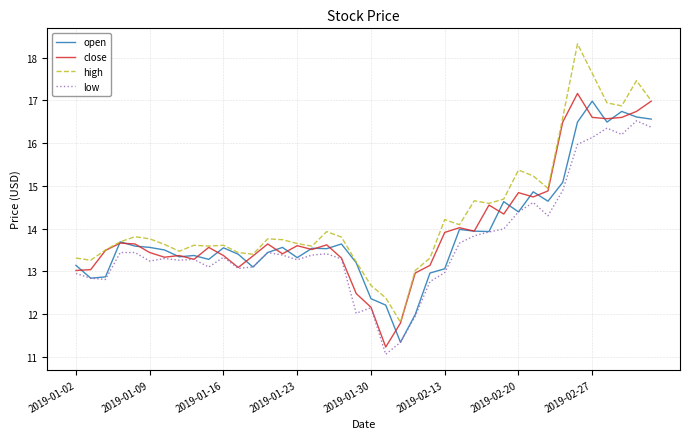

What is the lowest value of the close series?

11.2